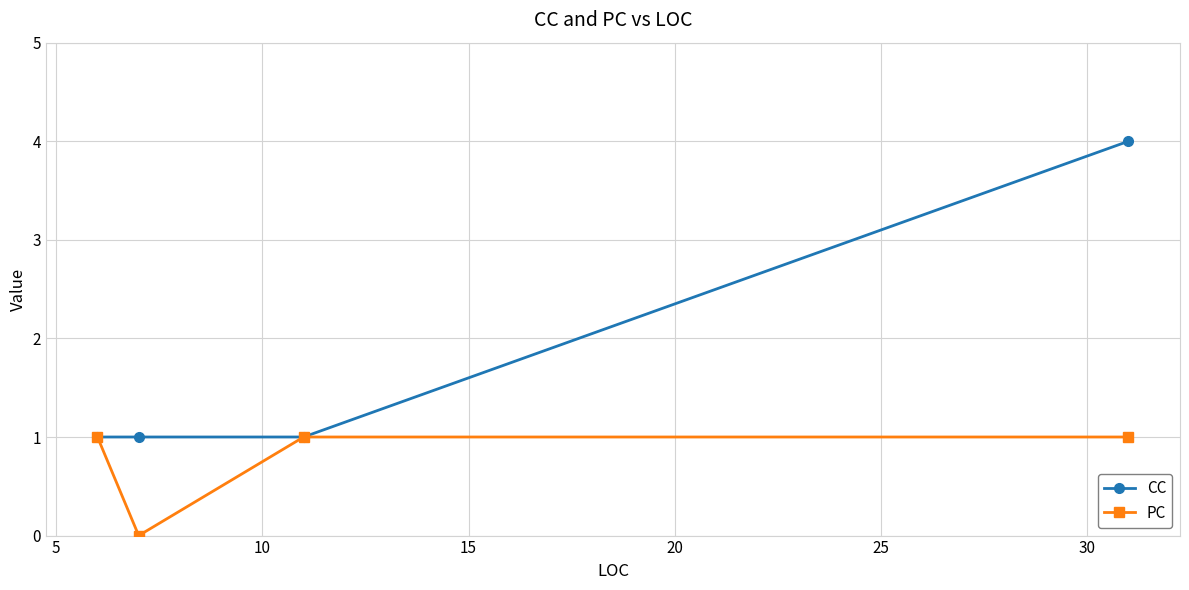

Reading right to left, transcribe all the data shown in this chart.

CC: 4	1	1	1
PC: 1	1	0	1